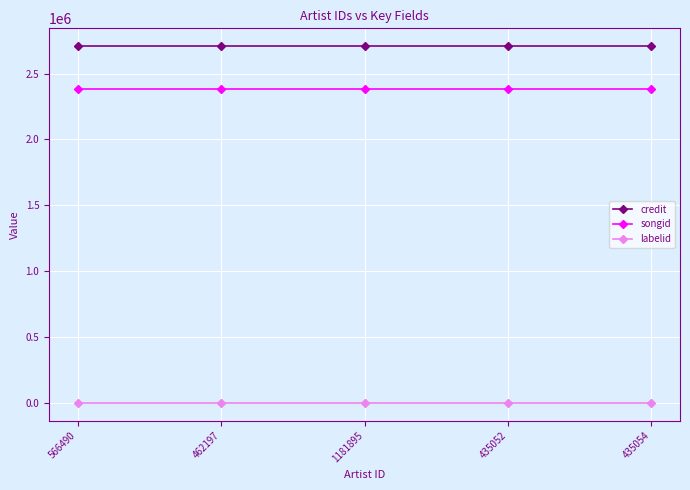

What is the highest value of the songid series?

2386008